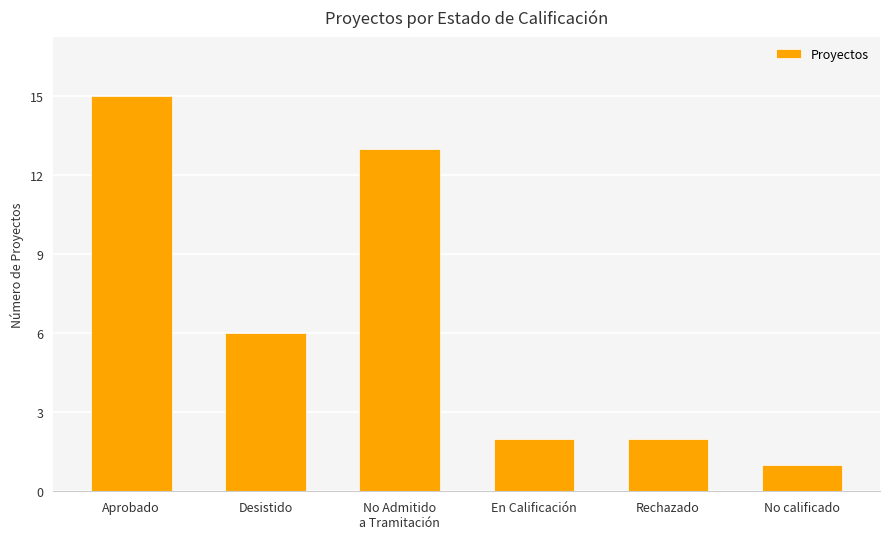

What is the difference between the second highest and minimum values?

12